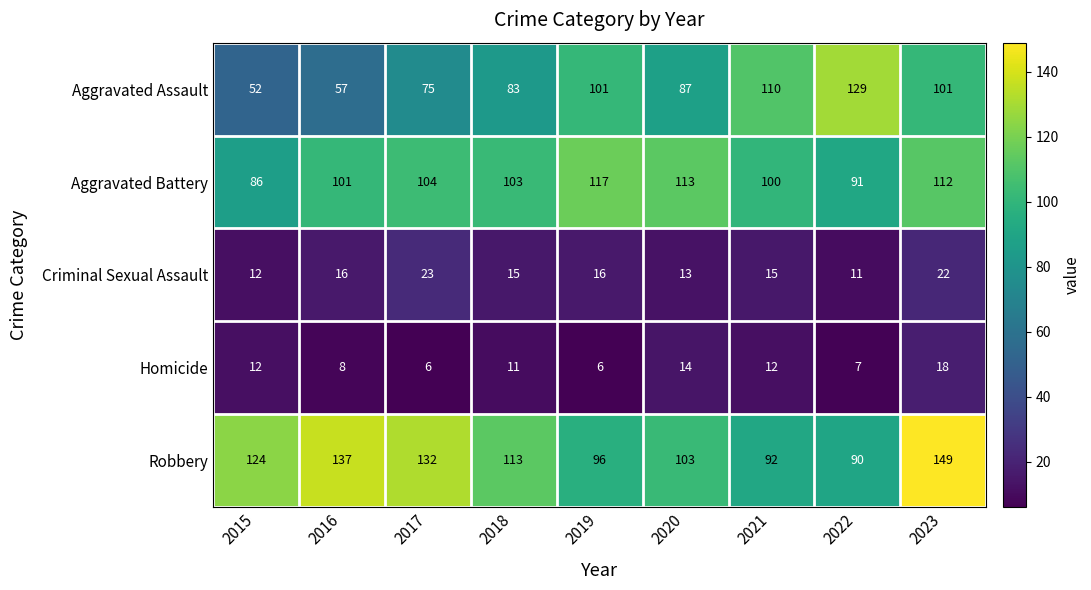

What is the sum of the Homicide values at 2017 and 2020?

20